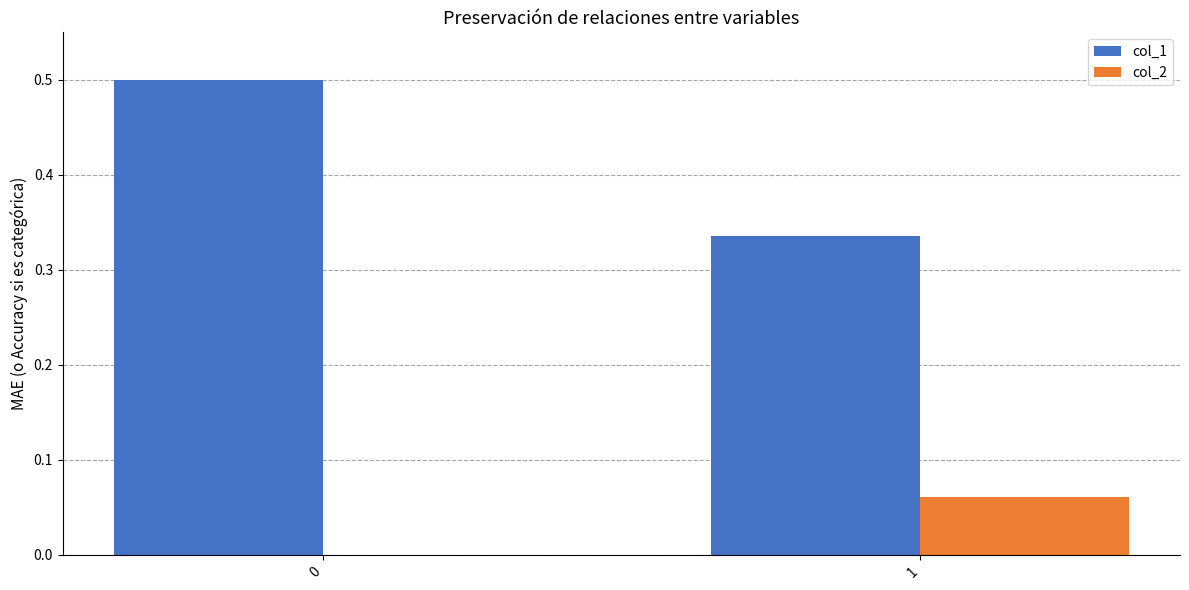

The value of col_2 at 1 is 0.0. True or false?

False